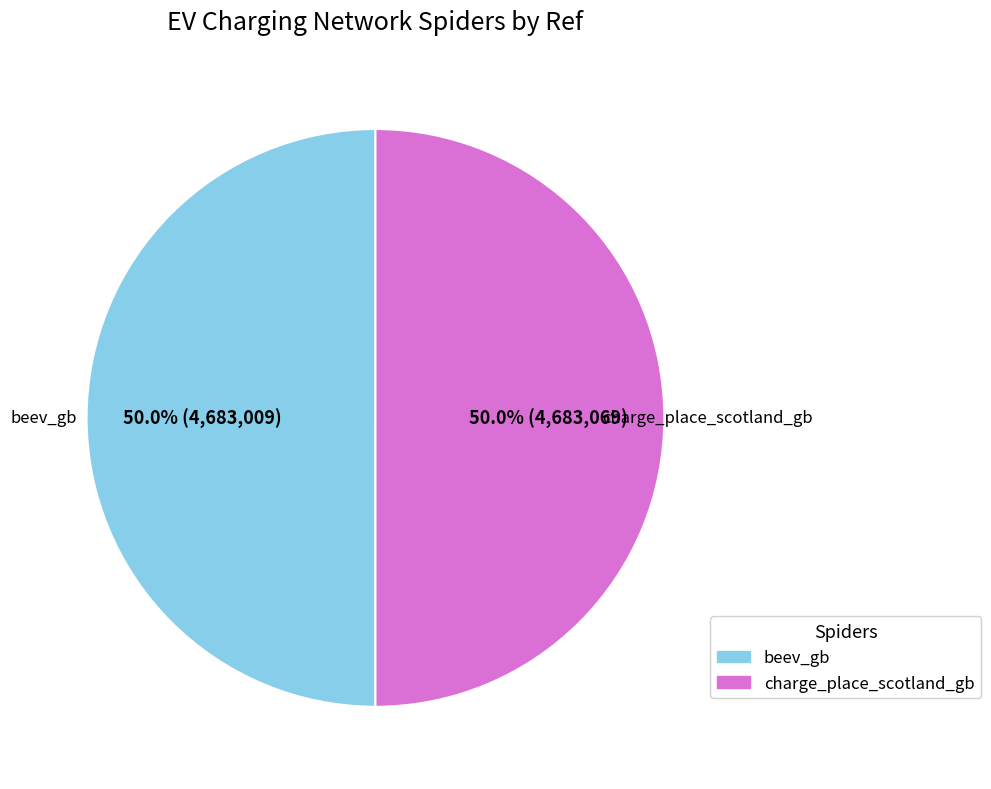

What is the total percentage of beev_gb and charge_place_scotland_gb?

100.0%